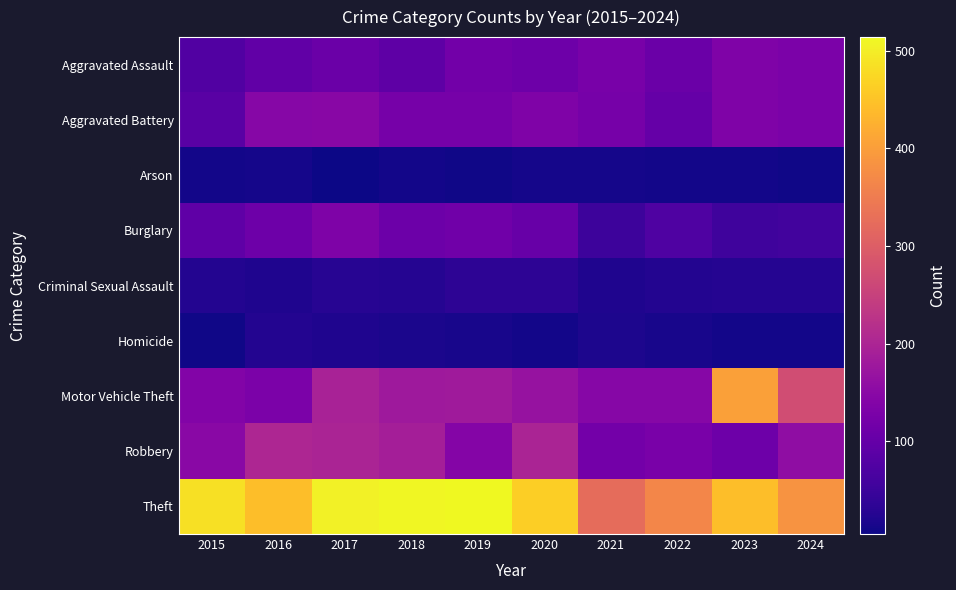

What is the spread (max minus min) of values at 2023?

434